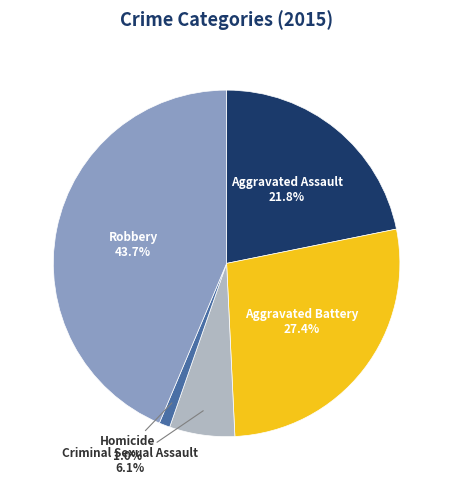

Is there a majority slice in this chart?

No